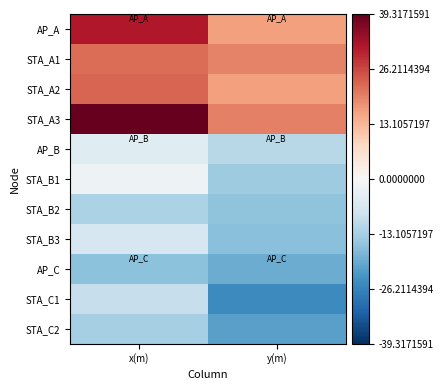

What is the spread (max minus min) of values at x(m)?

55.3